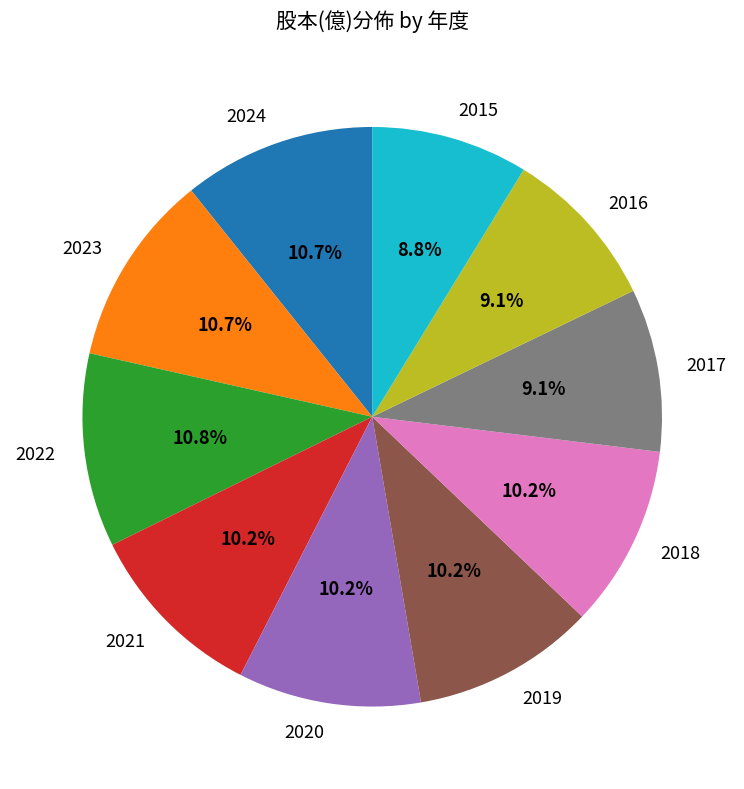

Which has a higher value, 2022 or 2015?

2022